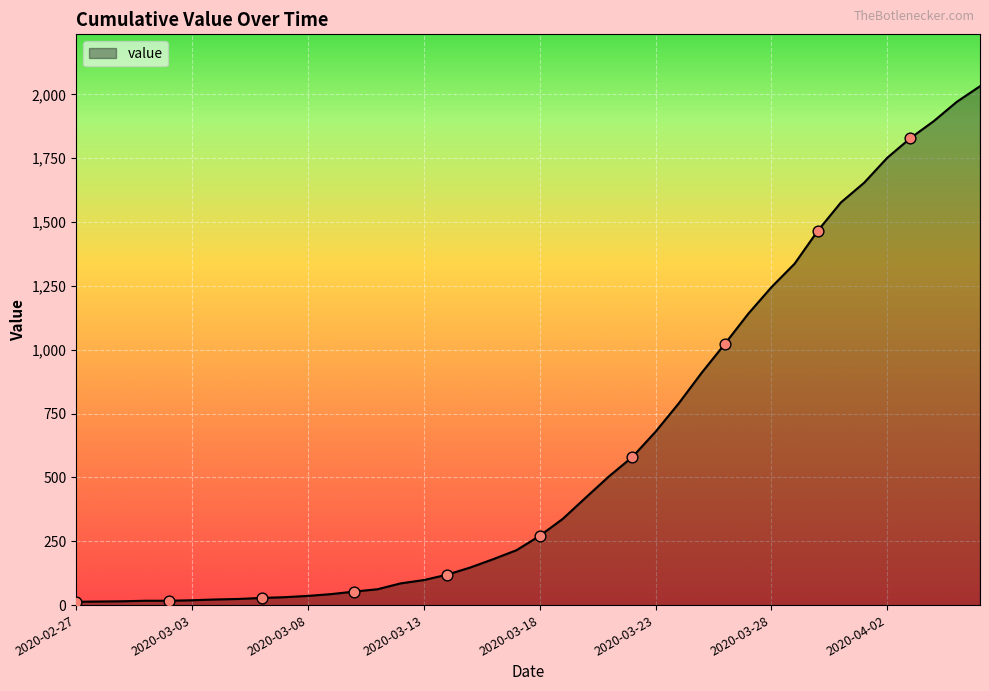

What is the difference between the maximum and minimum values?

2019